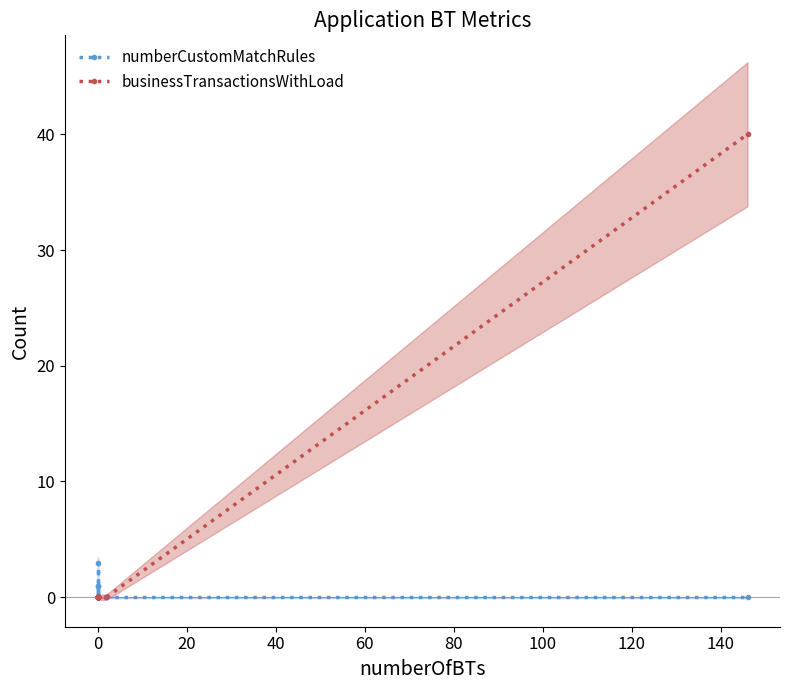

Is the value of numberCustomMatchRules at 19 greater than the value of businessTransactionsWithLoad at 17?

No